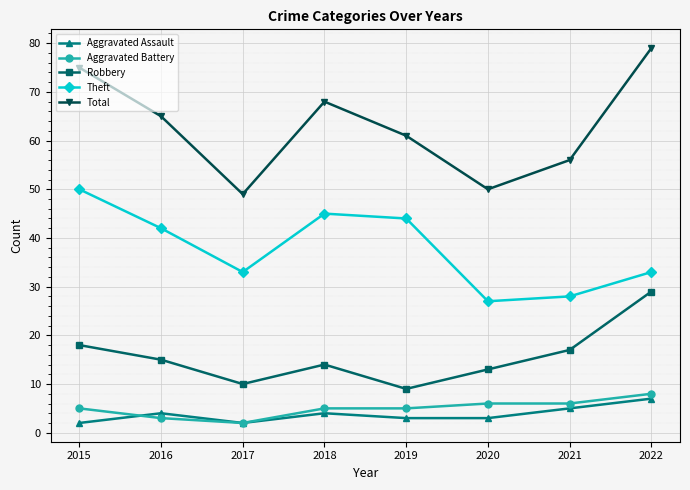

True or false: Total and Aggravated Battery intersect in this chart.

False